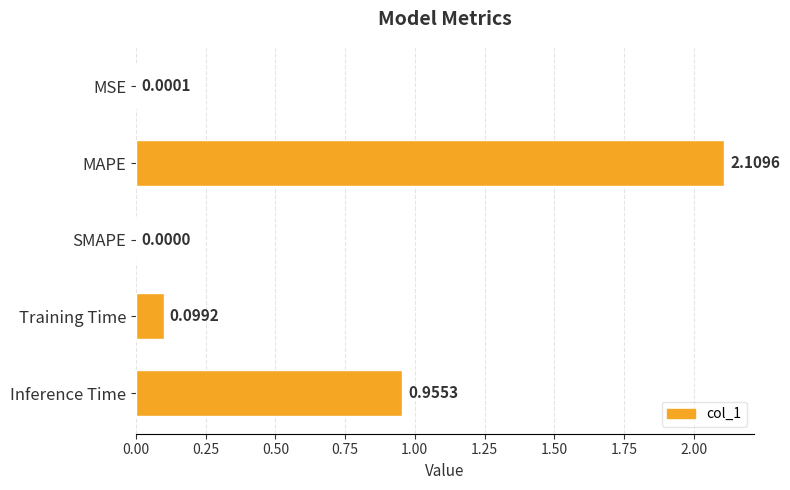

Which label corresponds to the largest value in the chart?

MAPE